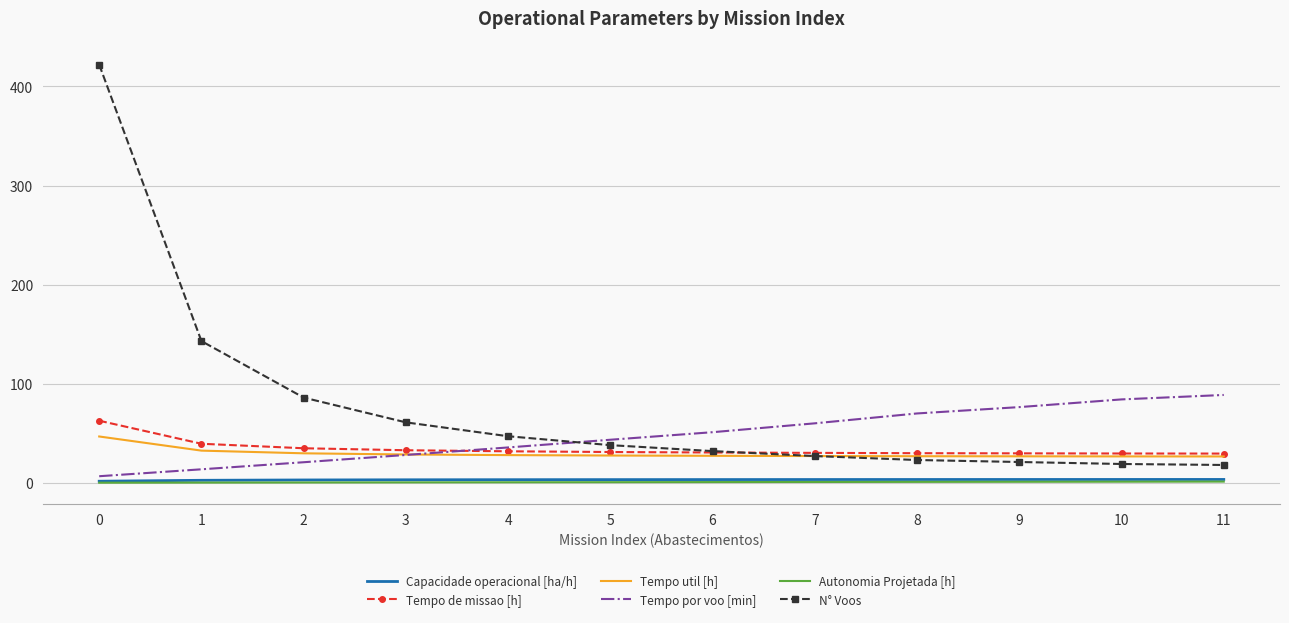

What is the minimum value for Tempo de missao [h]?

29.5